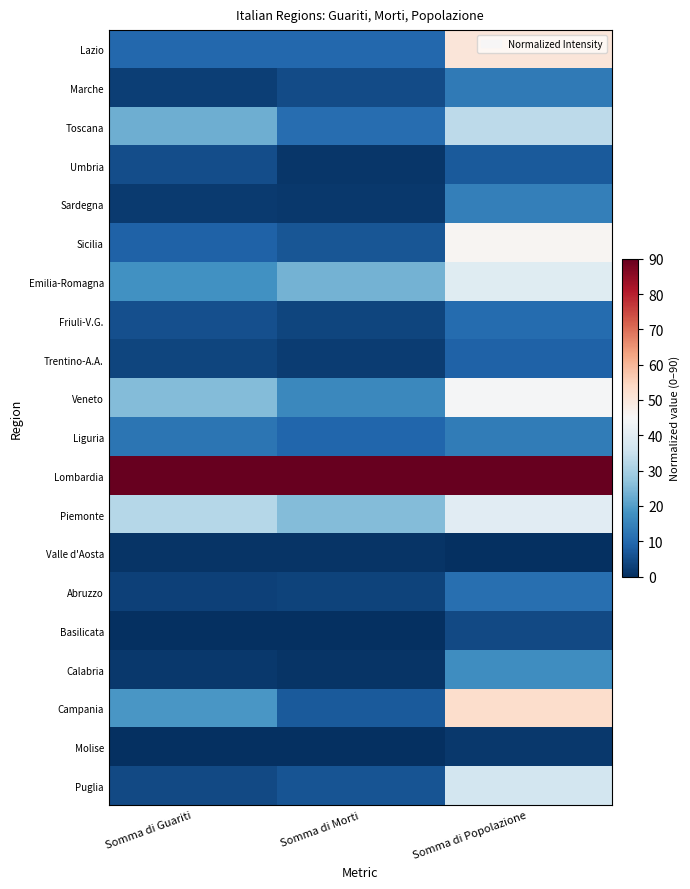

Between Somma di Popolazione and Somma di Guariti, which is larger?

Somma di Popolazione